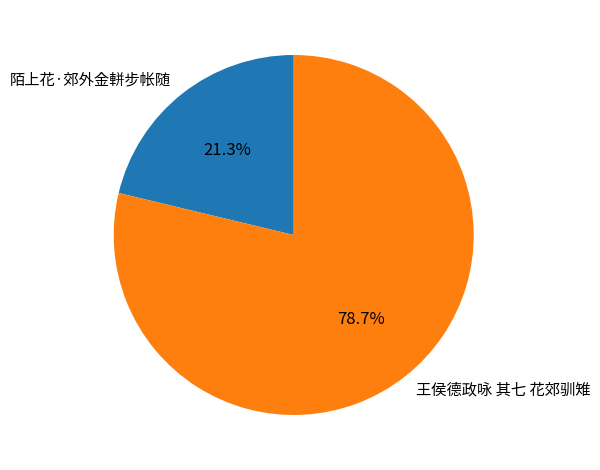

To the nearest percent, what portion does 王侯德政咏 其七 花郊驯雉 represent?

79%